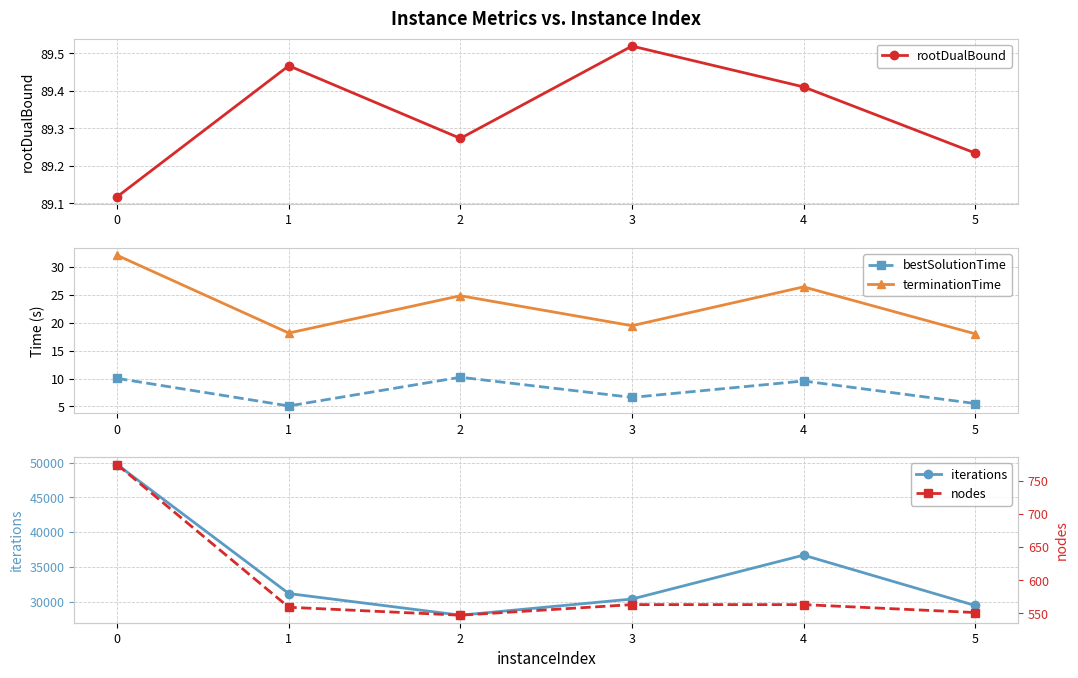

True or false: bestSolutionTime has more than 1 interior local peaks.

True